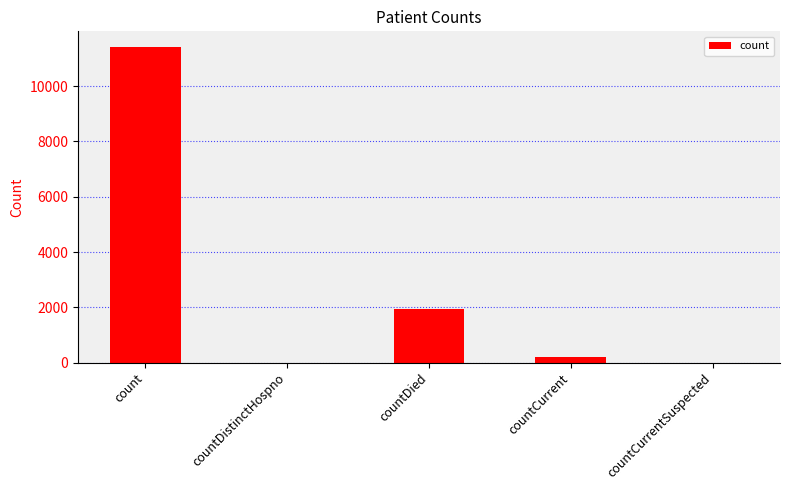

At which category does the chart reach its peak across all series?

count